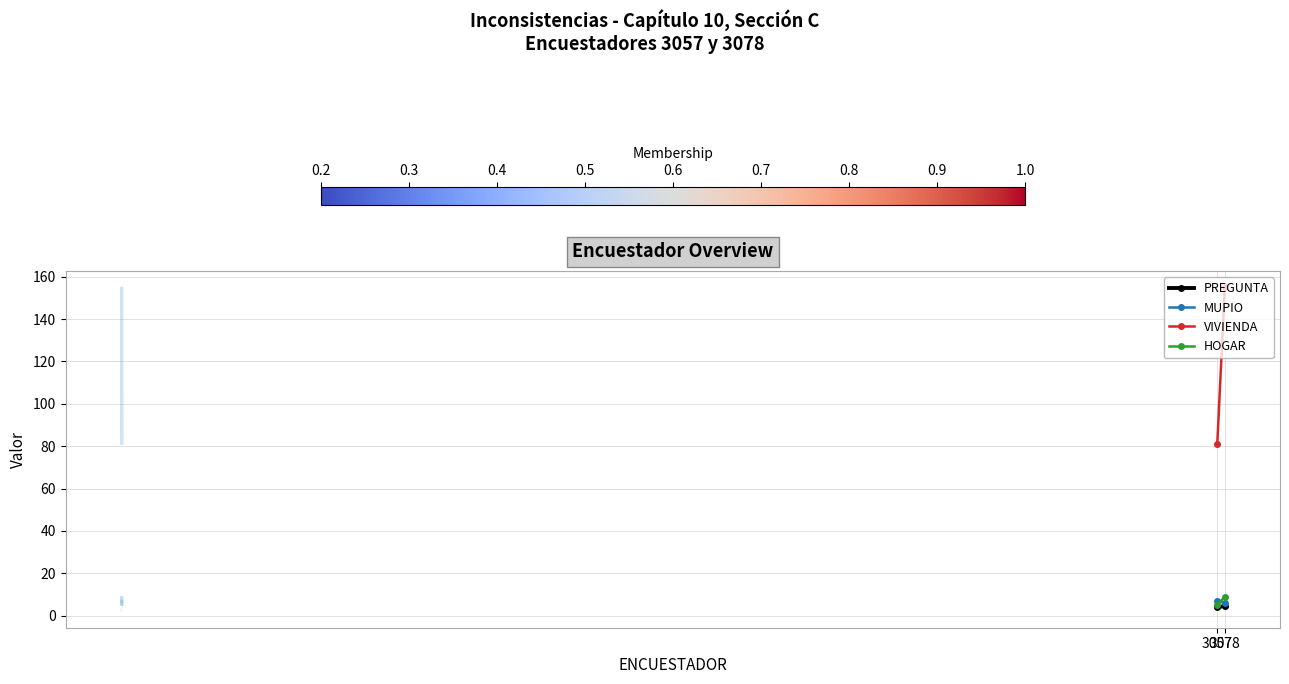

Does the chart display data point markers on the line(s)?

No